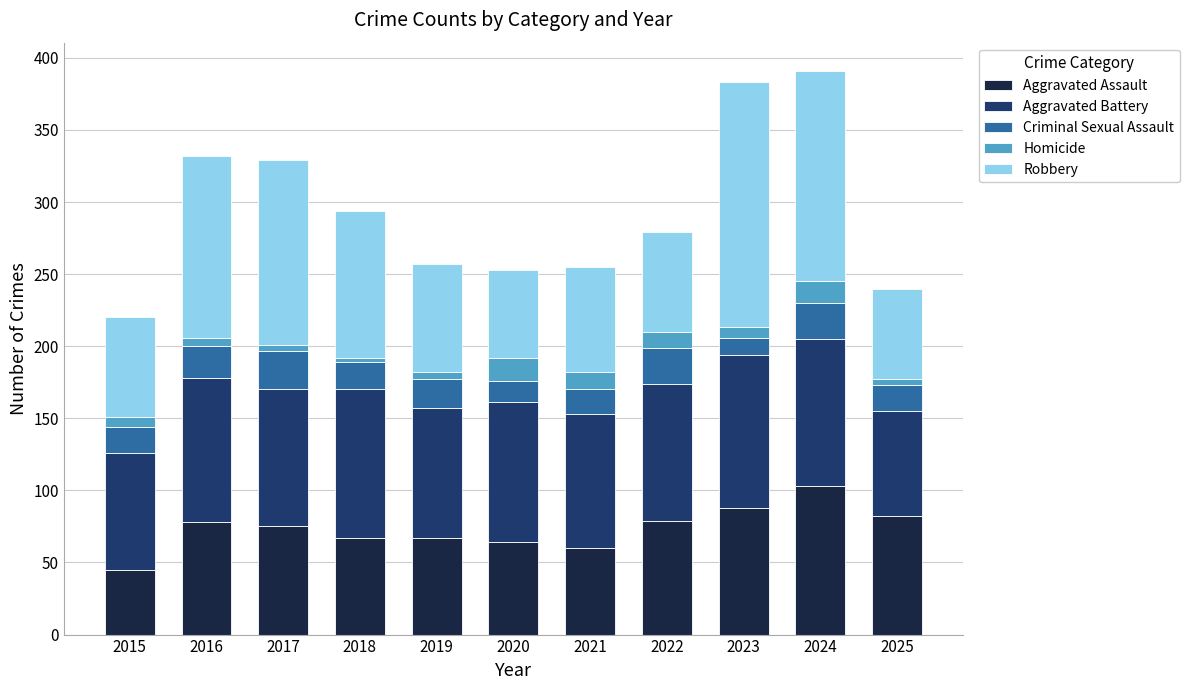

What is the difference between the maximum and minimum values in the Aggravated Assault series?

58